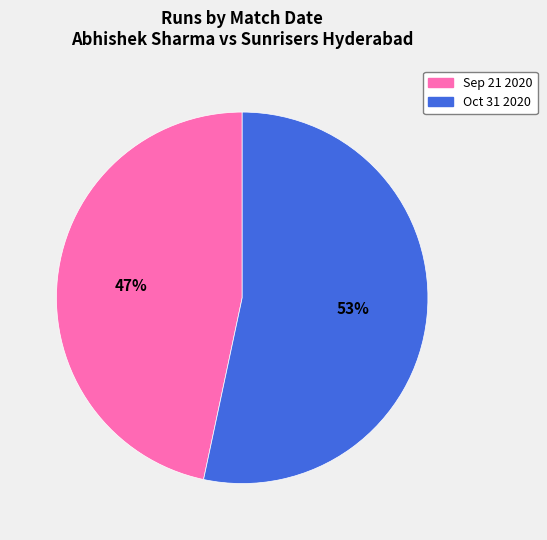

To the nearest percent, what is the average slice percentage?

50%